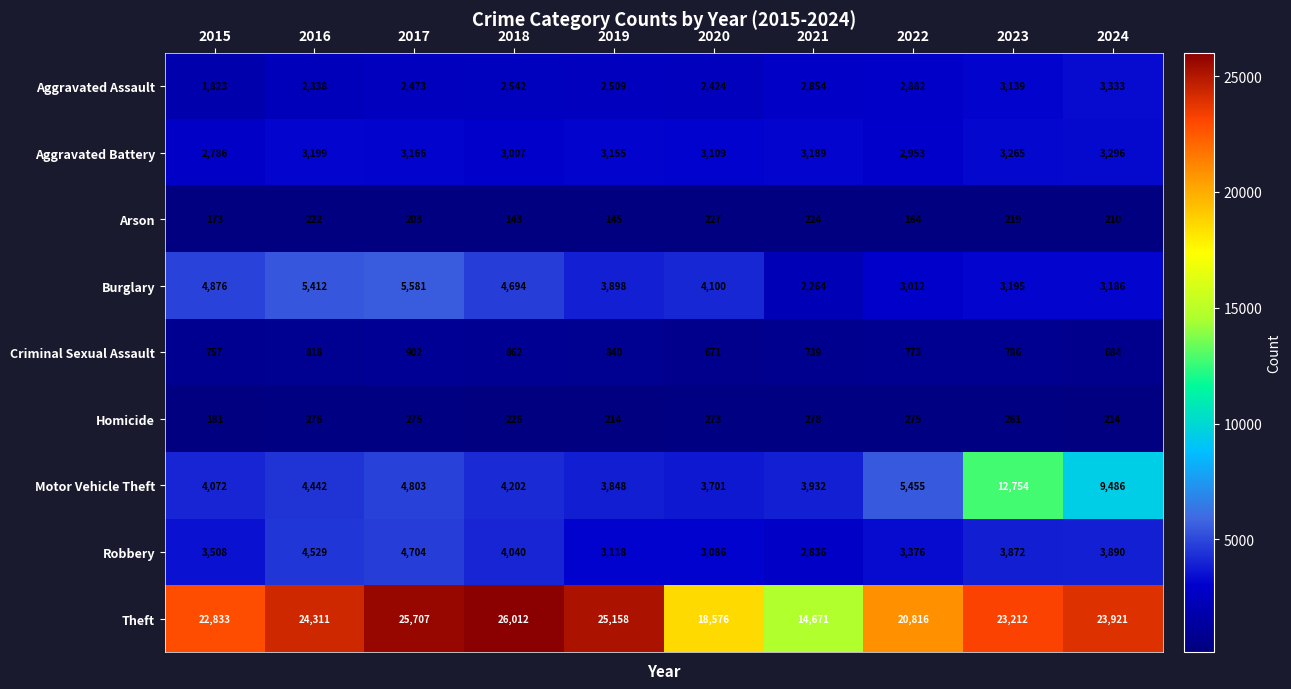

What is the difference between the Aggravated Assault values at 2024 and 2023?

194